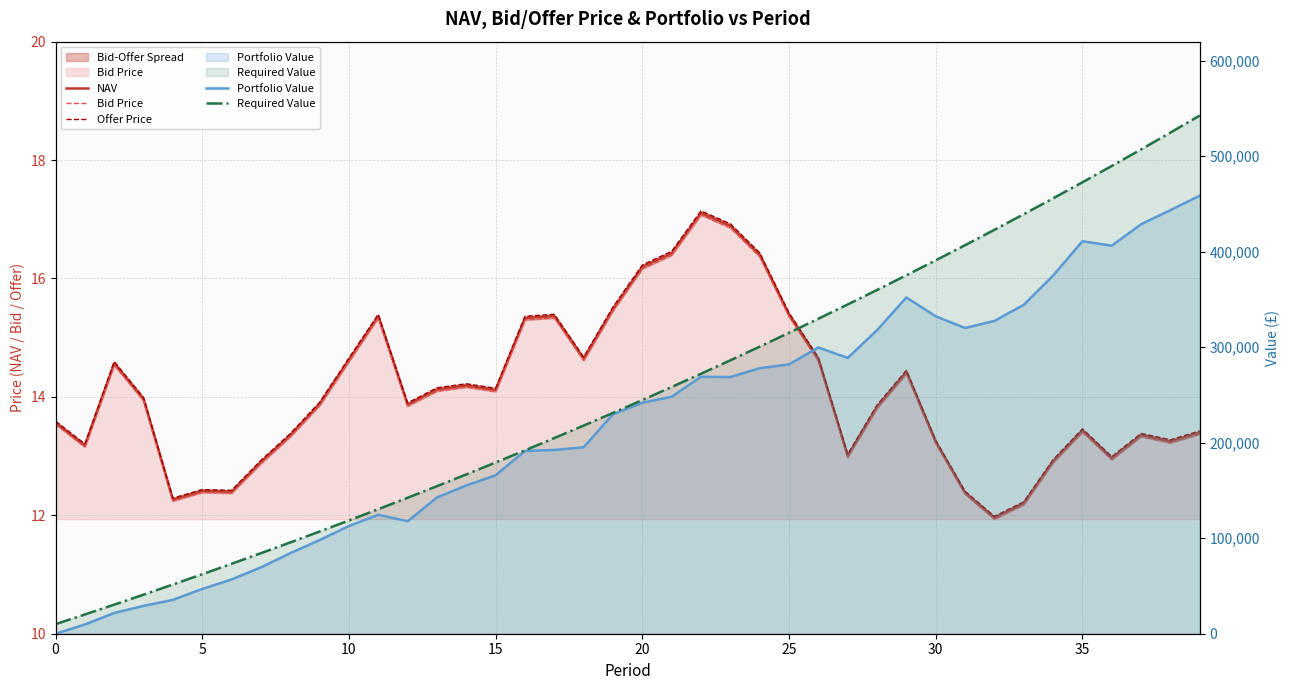

The value of Bid Price at 5 is 18.5. True or false?

False